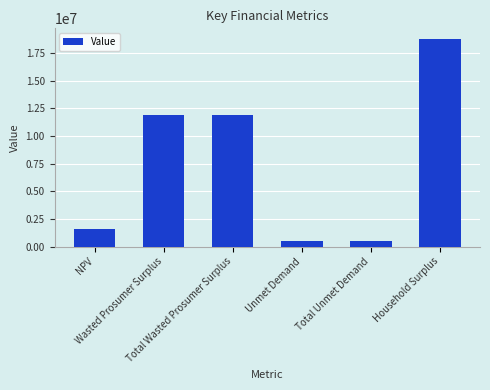

What is the average value?

7526402.2